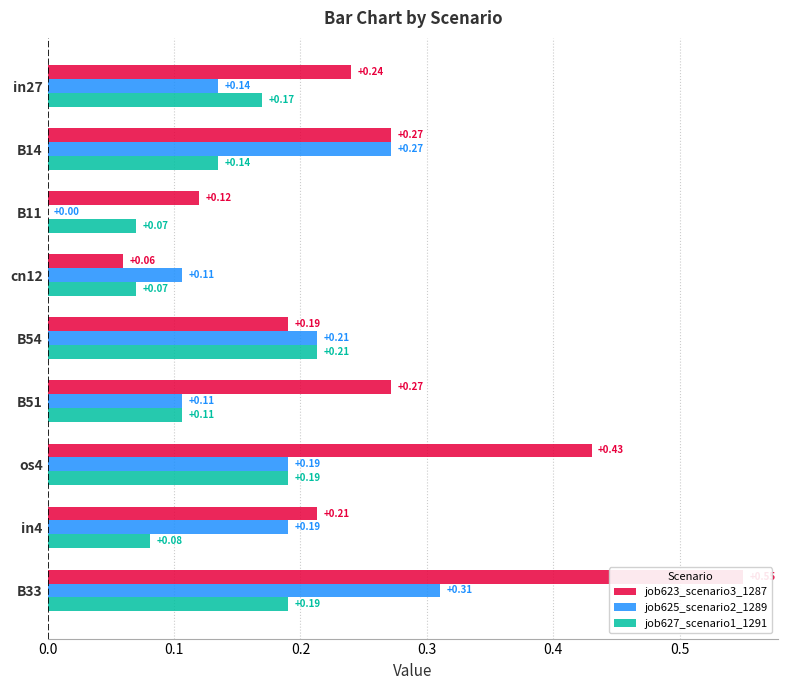

Which series has the widest spread of values?

job623_scenario3_1287